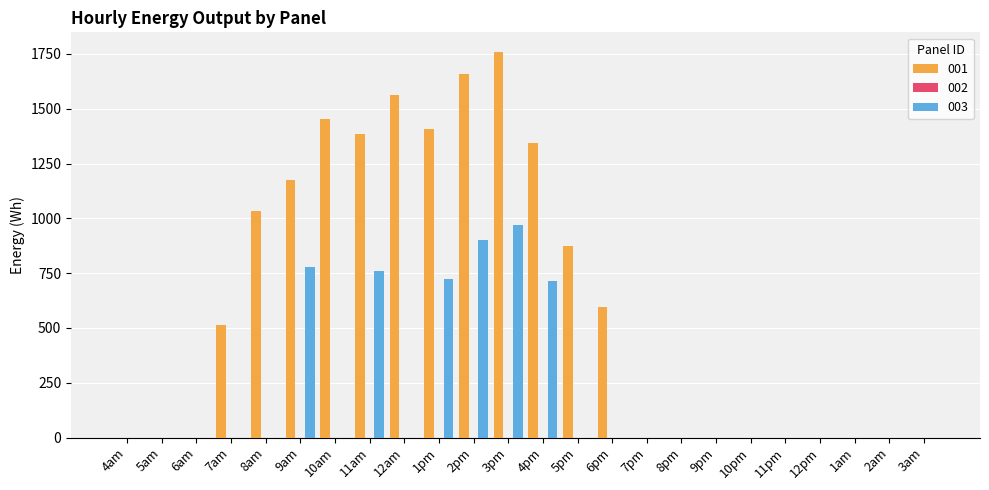

True or false: 003 has a value of 0.0 at 6am.

True